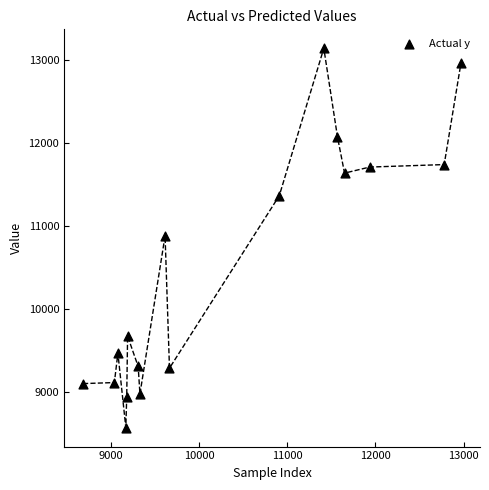

What is the range of X values (max minus min)?

4285.0